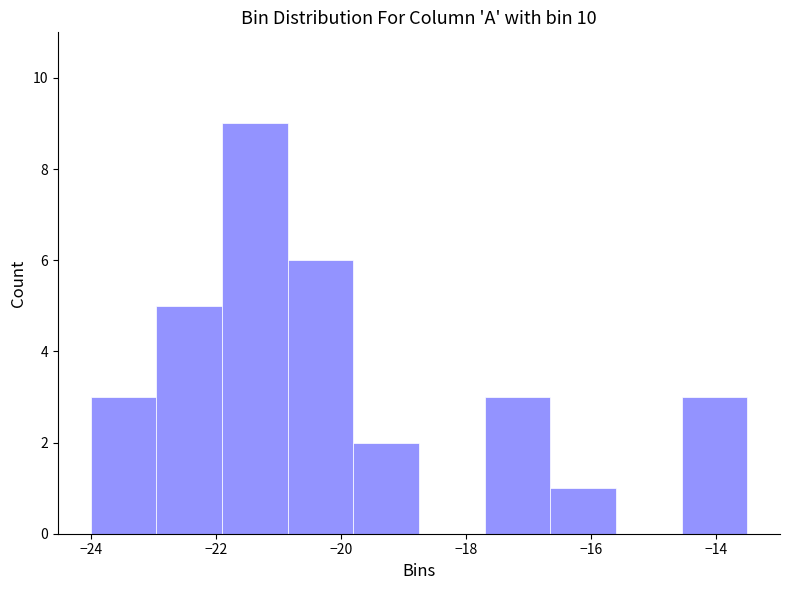

Which range on the x-axis has the tallest bar?

-21.90 to -20.85